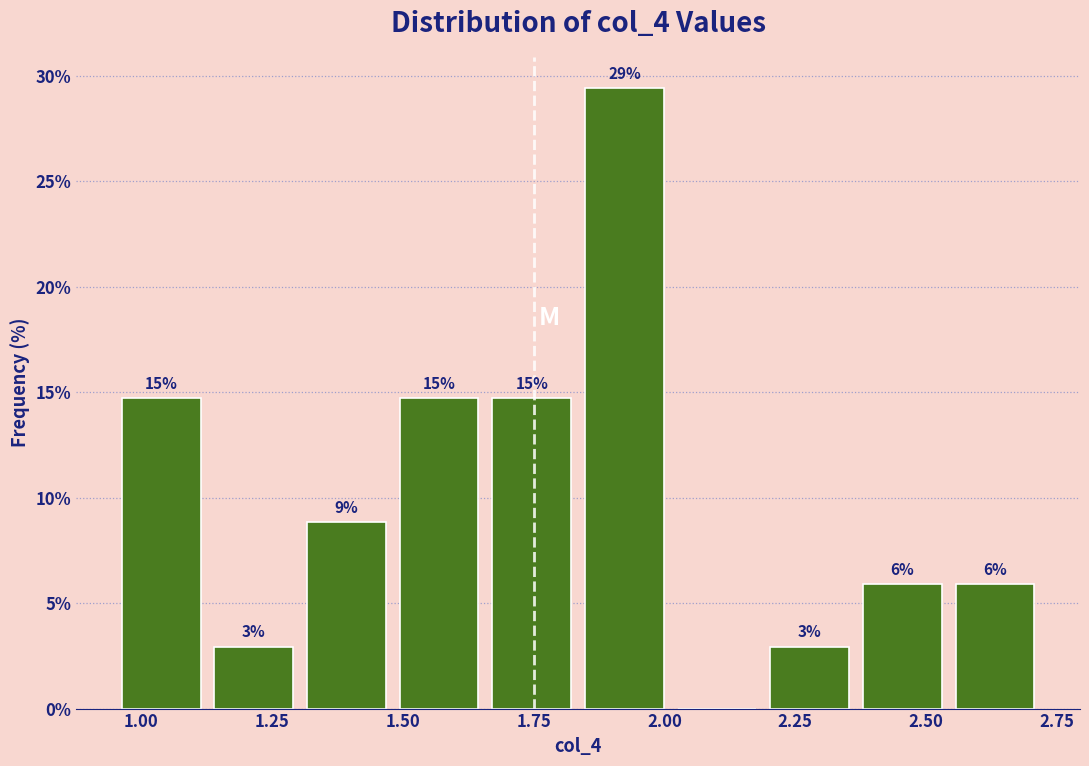

Read against the x-axis, roughly where is the centre of the tallest bar?

1.90